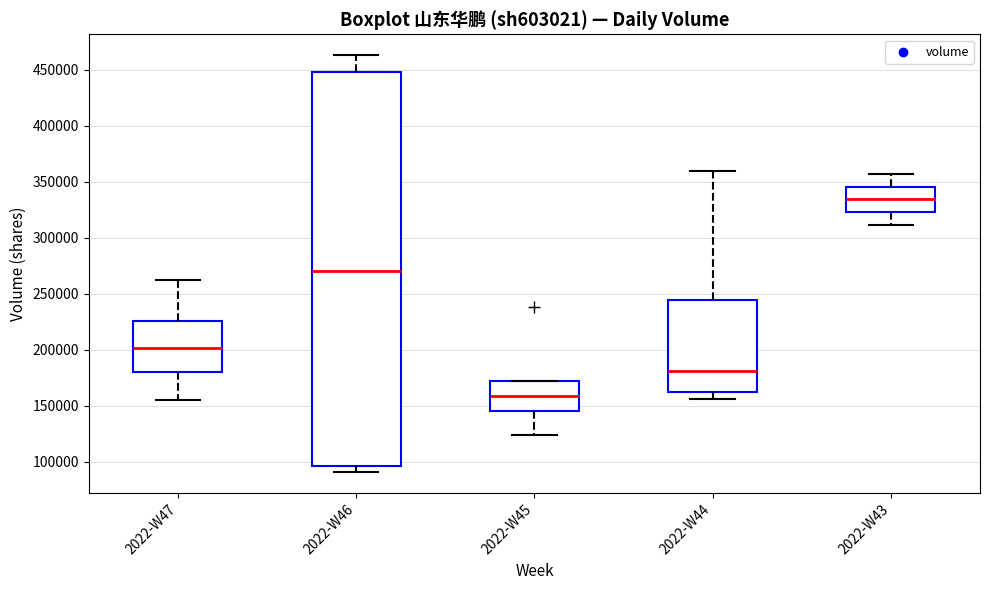

Reading left to right, transcribe this box plot: for each box, give where its median line is, the range the box spans, and where its two whiskers end, as read against the y-axis. The values are not printed on the chart, so give them approximately, as read against the axis.

2022-W47: median 200000, box 180000 to 225000, whiskers 155000 to 260000
2022-W46: median 270000, box 95000 to 450000, whiskers 90000 to 465000
2022-W45: median 160000, box 145000 to 170000, whiskers 125000 to 170000
2022-W44: median 180000, box 165000 to 245000, whiskers 155000 to 360000
2022-W43: median 335000, box 325000 to 345000, whiskers 310000 to 355000